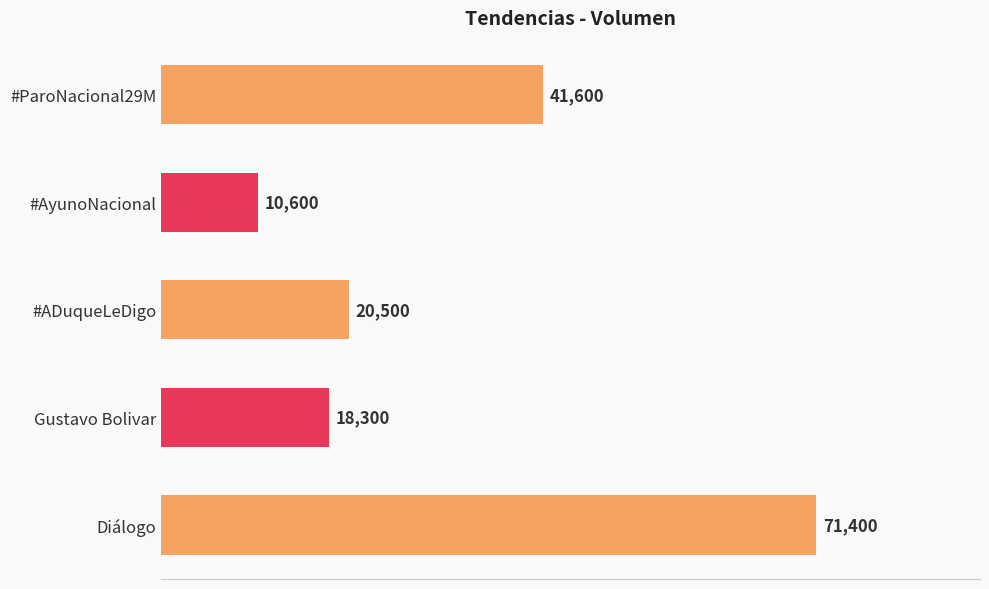

What is the difference between the maximum and minimum values?

60800